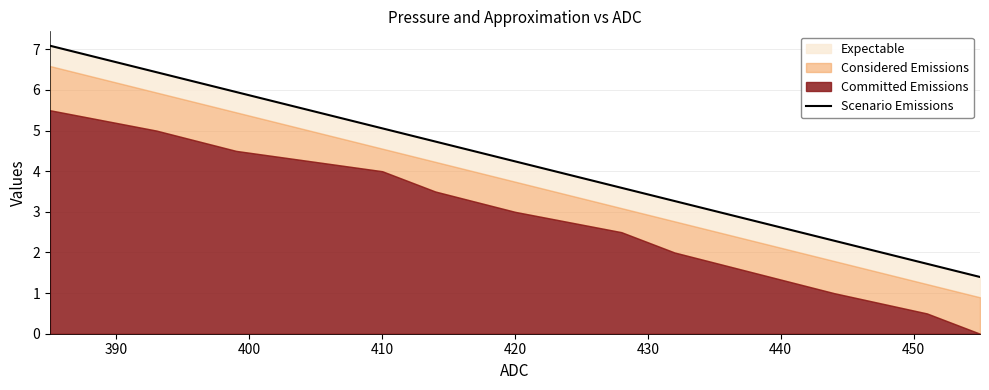

True or false: the data has more than 2 interior local peaks.

False